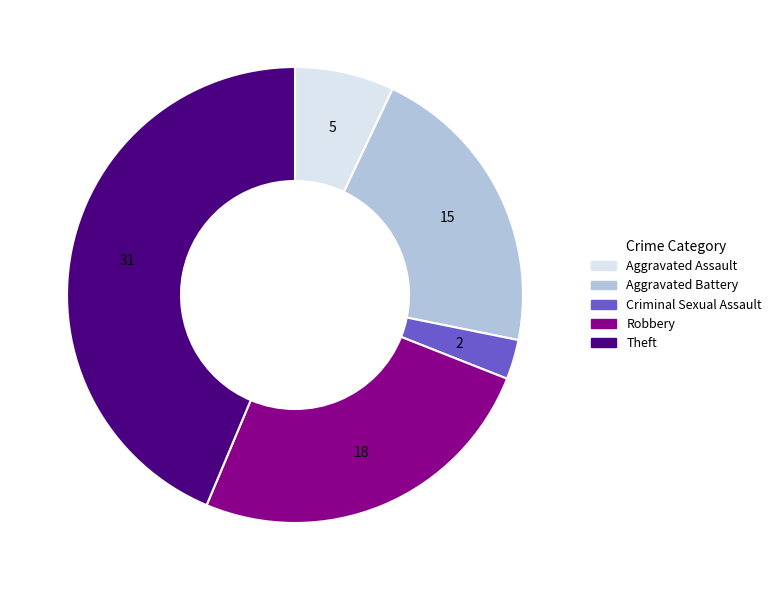

Is Criminal Sexual Assault the majority of the pie?

No